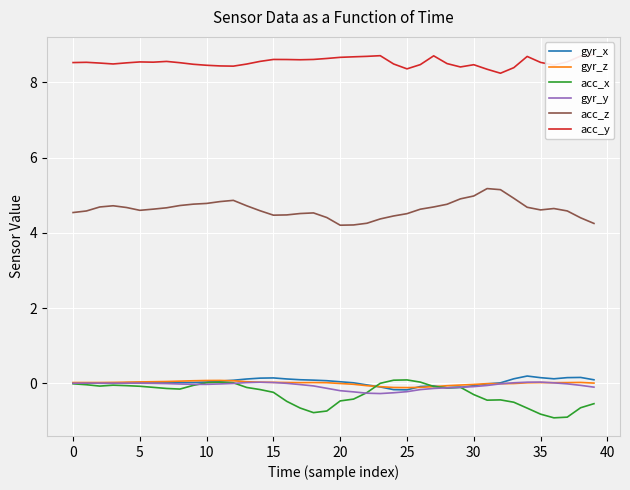

In acc_x, how many points are higher than both neighbors (excluding endpoints)?

5